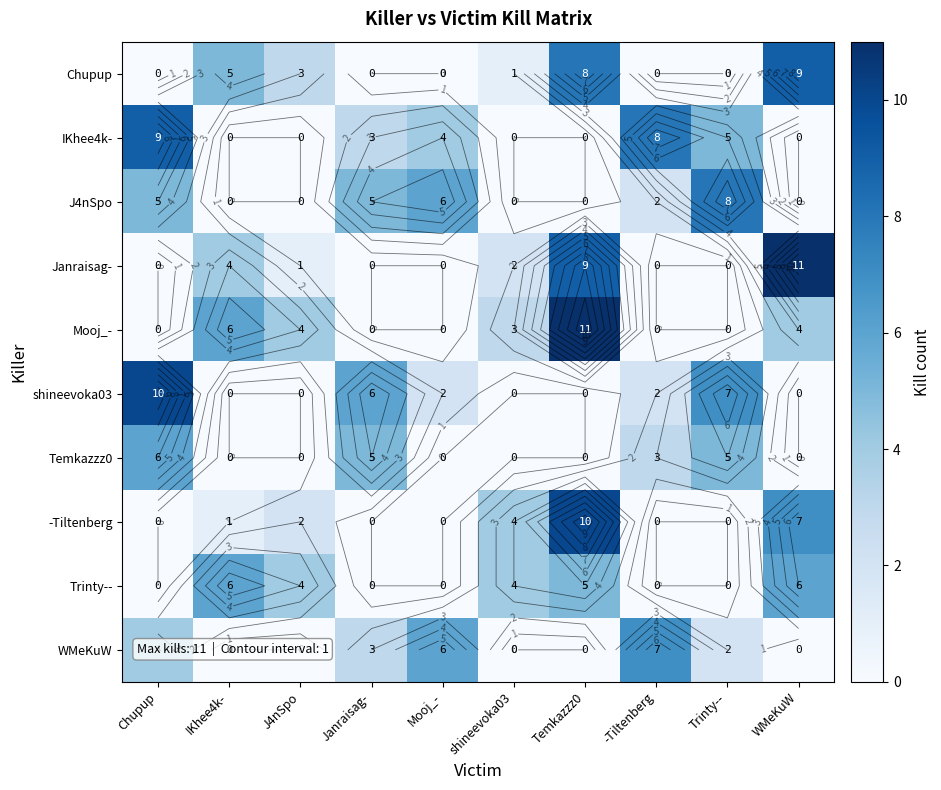

List the labels in order of -Tiltenberg value, smallest first.

Chupup, Janraisag-, Mooj_-, -Tiltenberg, Trinty--, IKhee4k-, J4nSpo, shineevoka03, WMeKuW, Temkazzz0